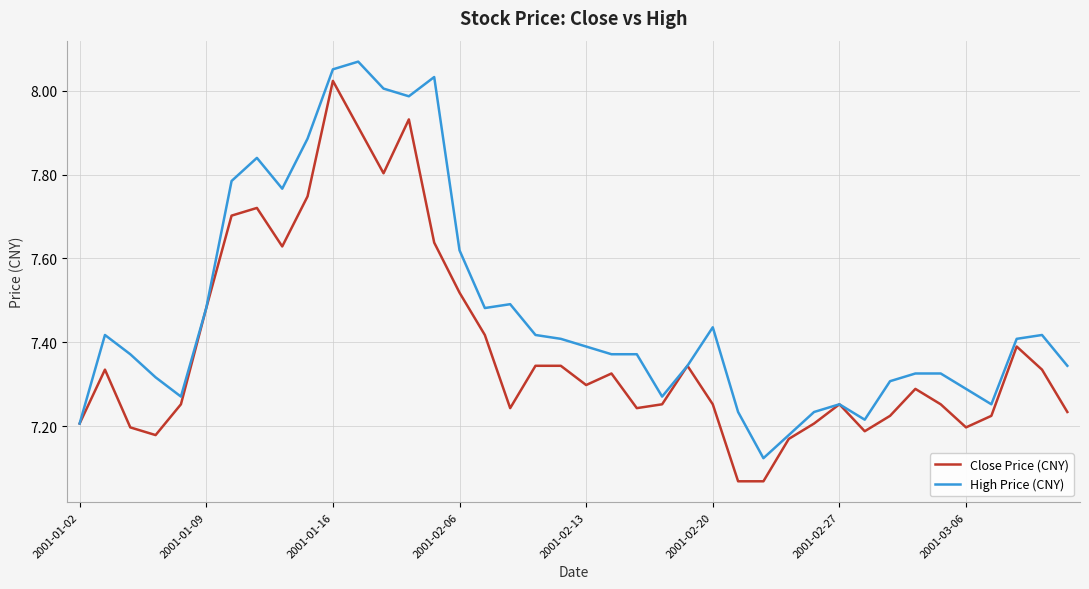

List the series in order of their peak value, highest first.

High Price (CNY), Close Price (CNY)